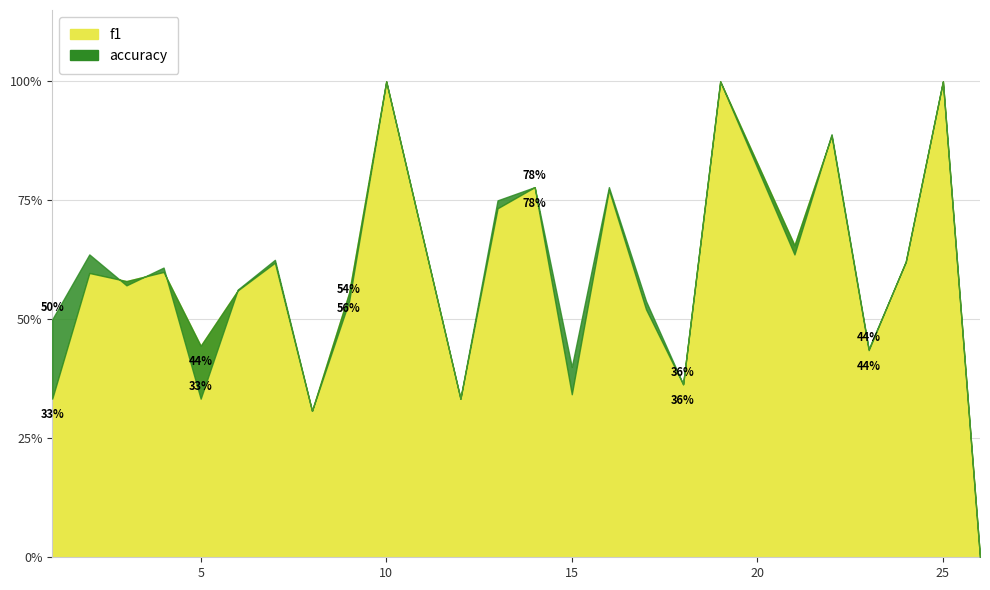

At which category is the sum across all series the highest?

10